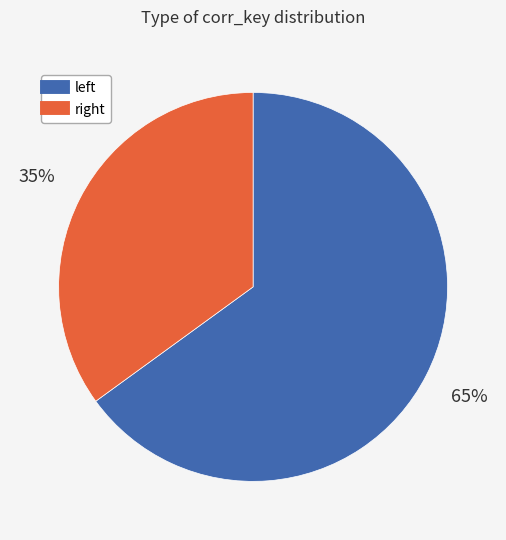

Which slice represents more than half of the pie?

left